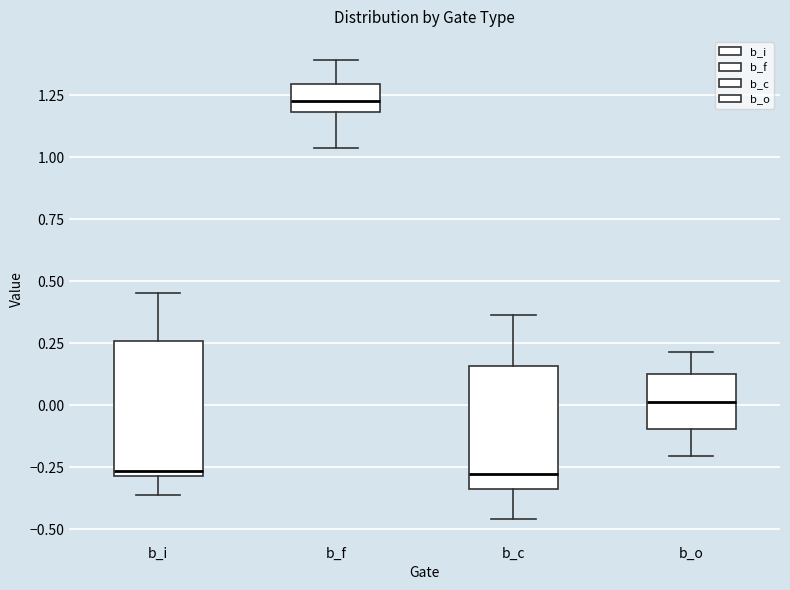

Reading left to right, read every box against the y-axis: the position of its median line, the range the box covers, and the ends of its whiskers. The values are not printed on the chart, so give them approximately, as read against the axis.

b_i: median -0.25, box -0.30 to 0.25, whiskers -0.35 to 0.45
b_f: median 1.25, box 1.20 to 1.30, whiskers 1.05 to 1.40
b_c: median -0.25, box -0.35 to 0.15, whiskers -0.45 to 0.35
b_o: median 0.00, box -0.10 to 0.15, whiskers -0.20 to 0.20